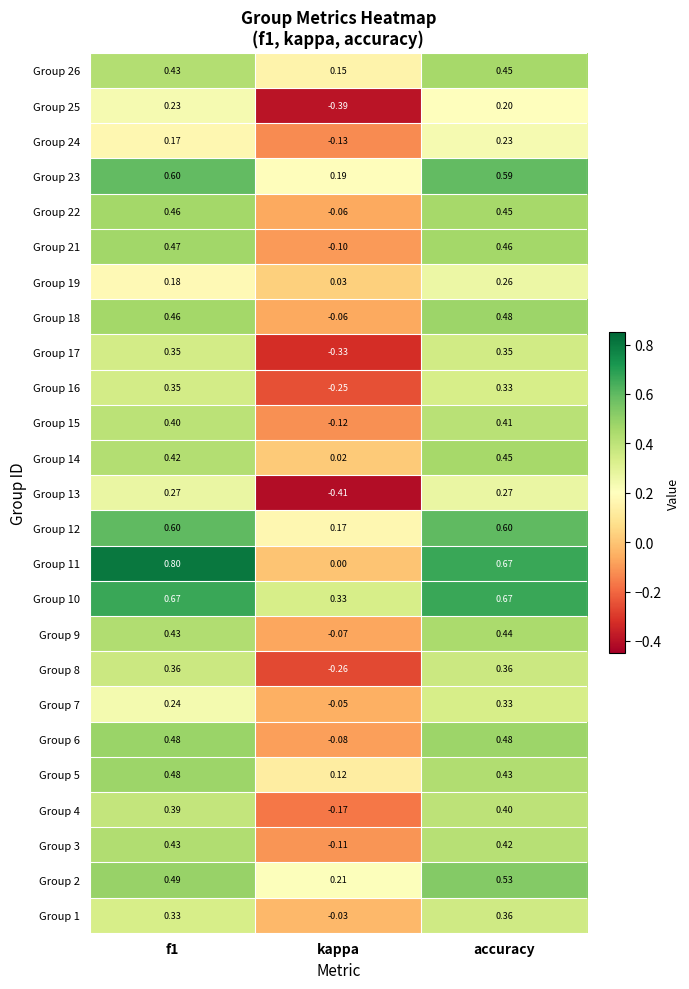

Which category has the lowest value in the Group 22 series?

kappa